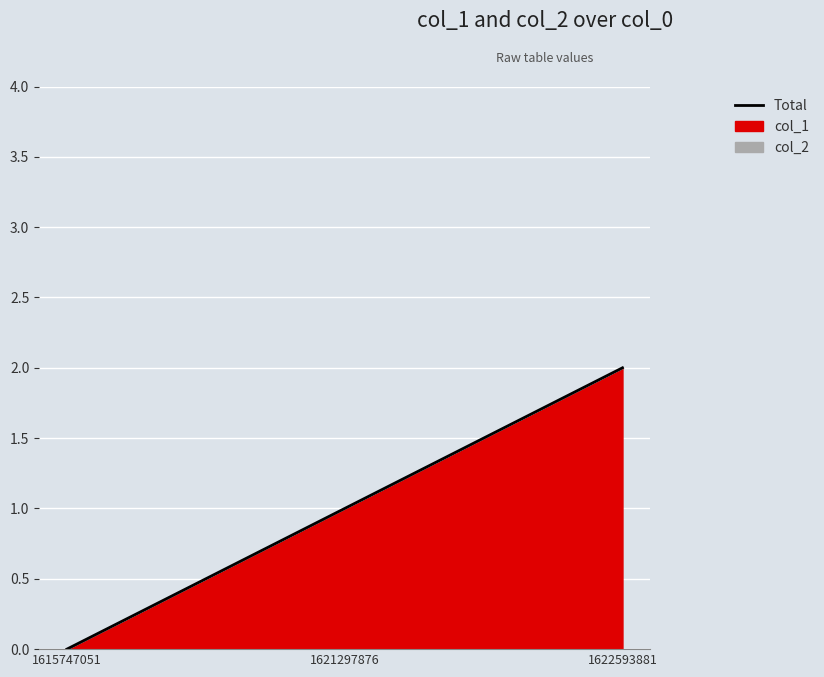

What is the greatest value displayed?

2